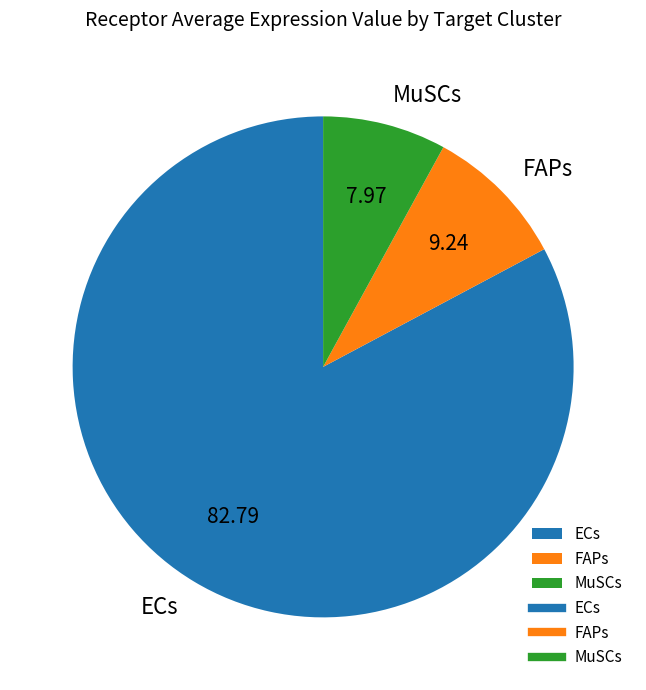

What is the ratio of the value at MuSCs to the value at ECs?

0.1